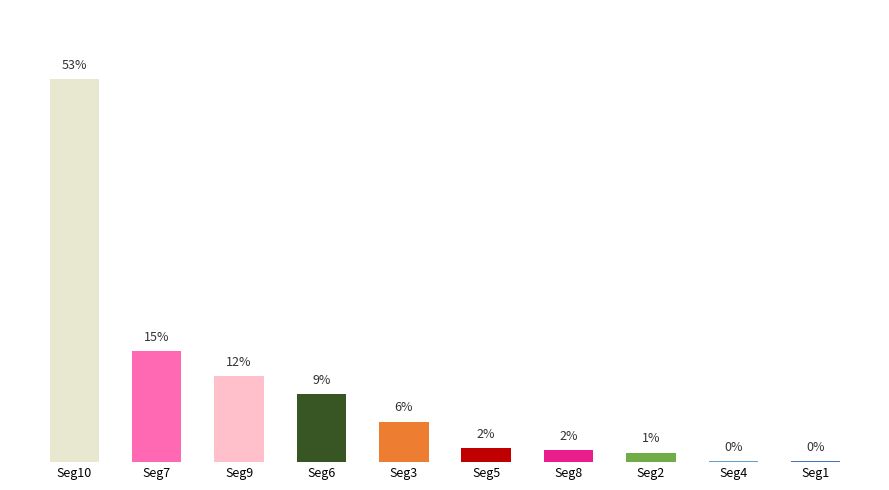

List the labels in order of value, smallest first.

Seg1, Seg4, Seg2, Seg8, Seg5, Seg3, Seg6, Seg9, Seg7, Seg10